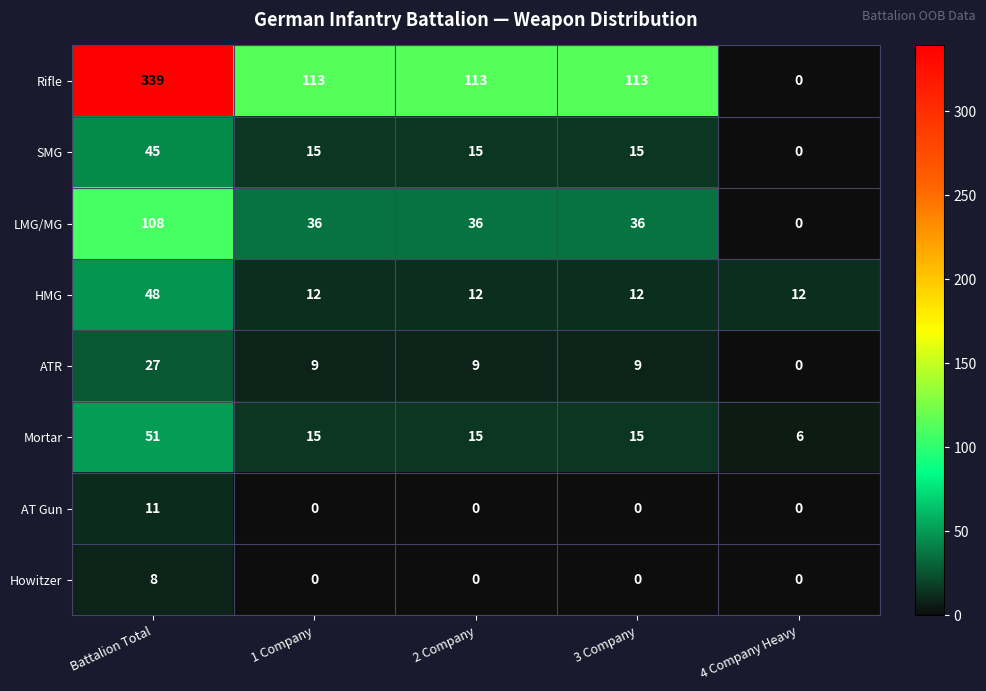

Count the number of data series in this chart.

8